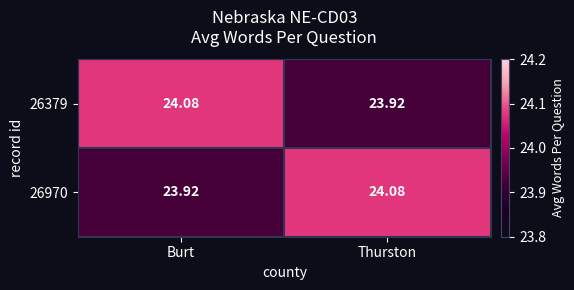

What is the maximum value shown in the chart?

24.1